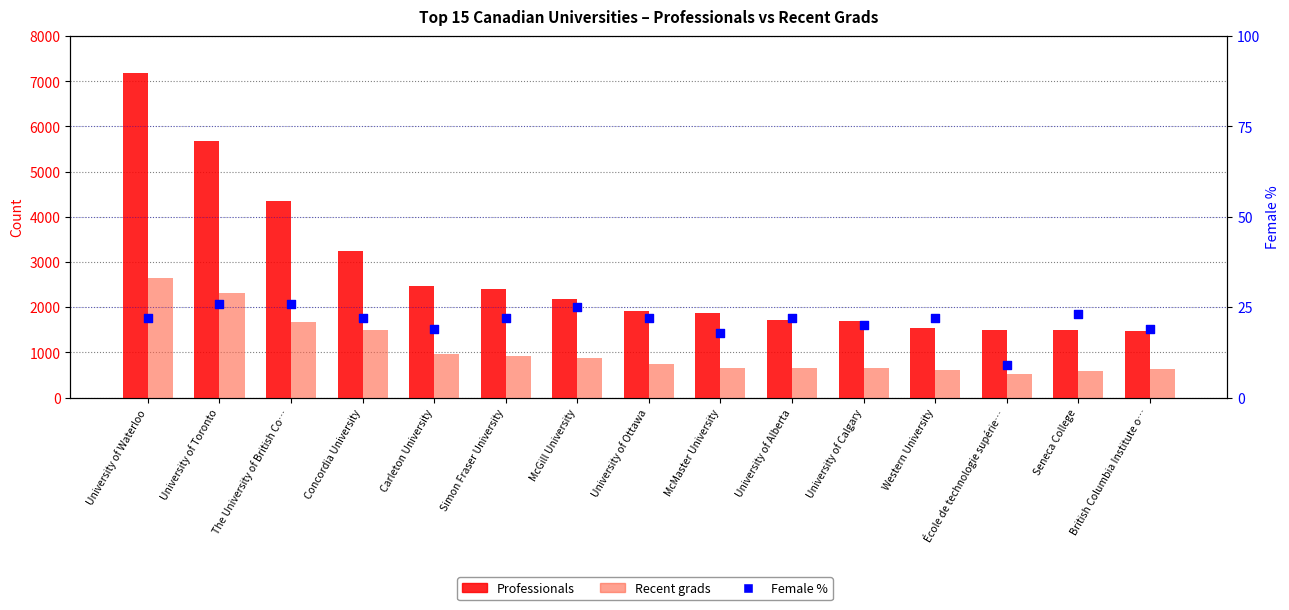

What are all the series names shown in the legend?

Professionals, Recent grads, Female %